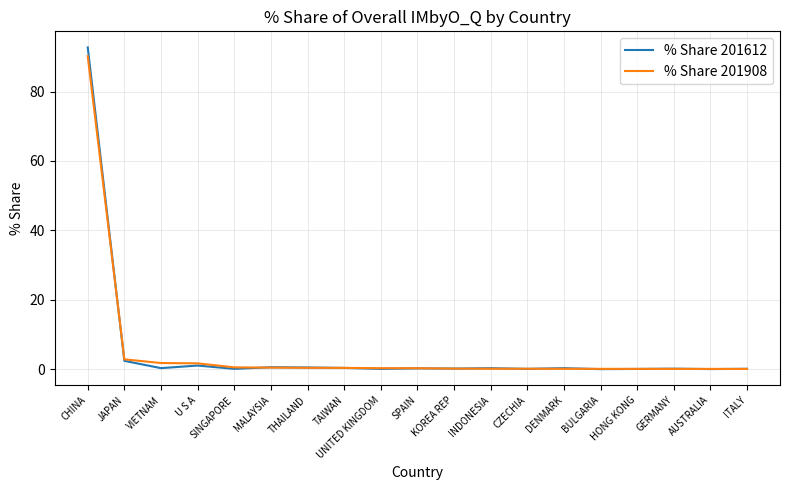

Which series has the widest spread of values?

% Share 201612